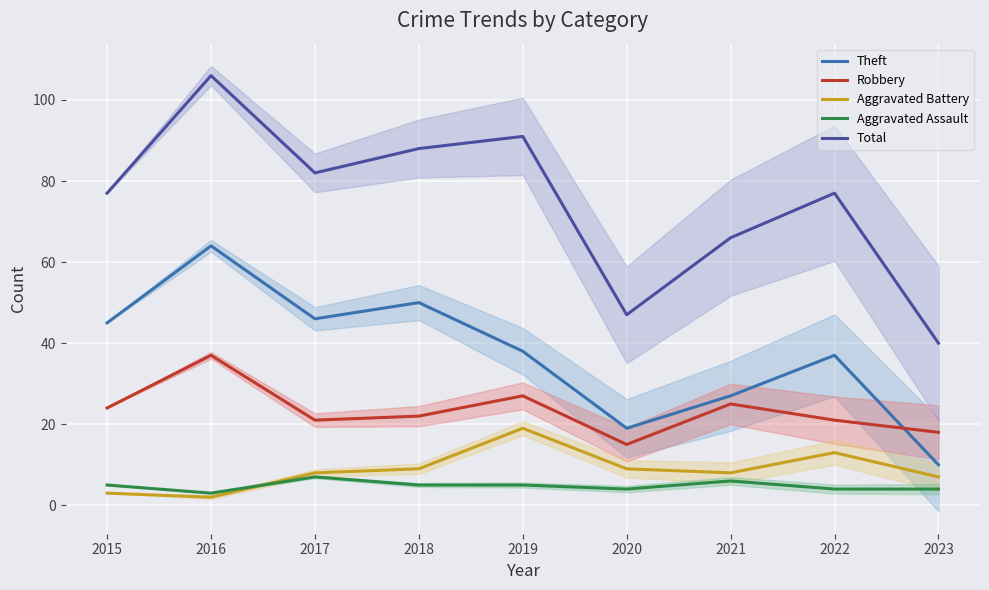

How many intersections are there between Aggravated Assault and Aggravated Battery?

1